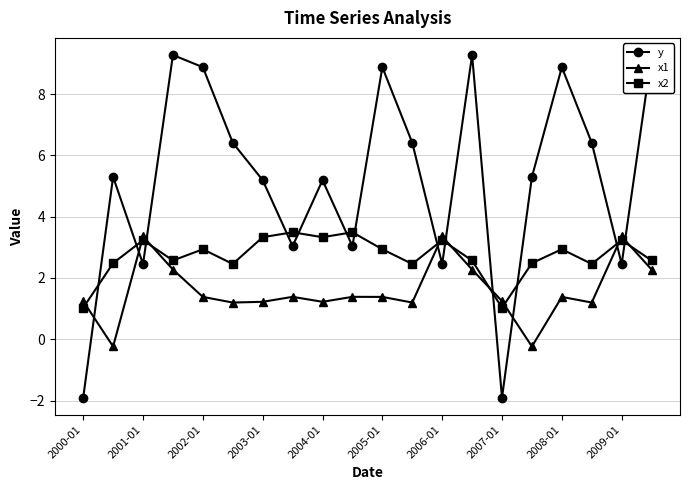

What is the difference between the maximum and minimum values in the y series?

11.2